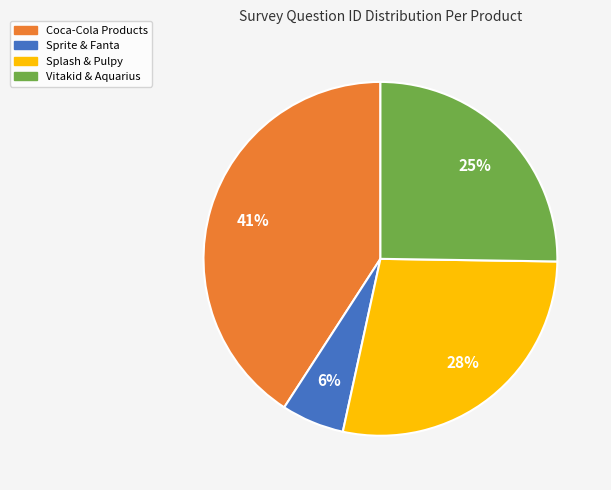

Which slice is the smallest?

Sprite & Fanta